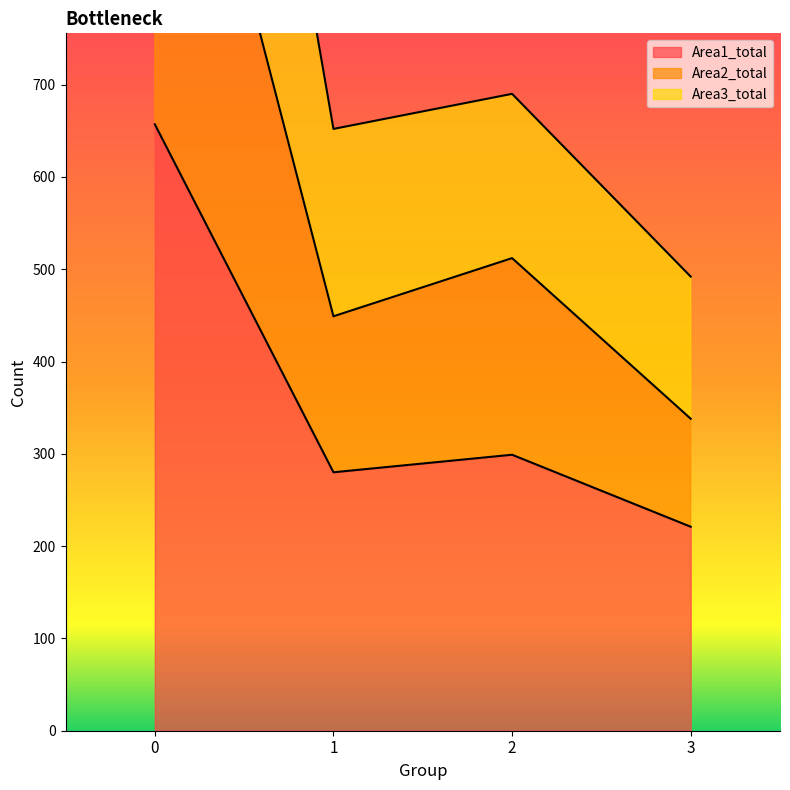

List the series in order of their peak value, highest first.

Area3_total, Area2_total, Area1_total